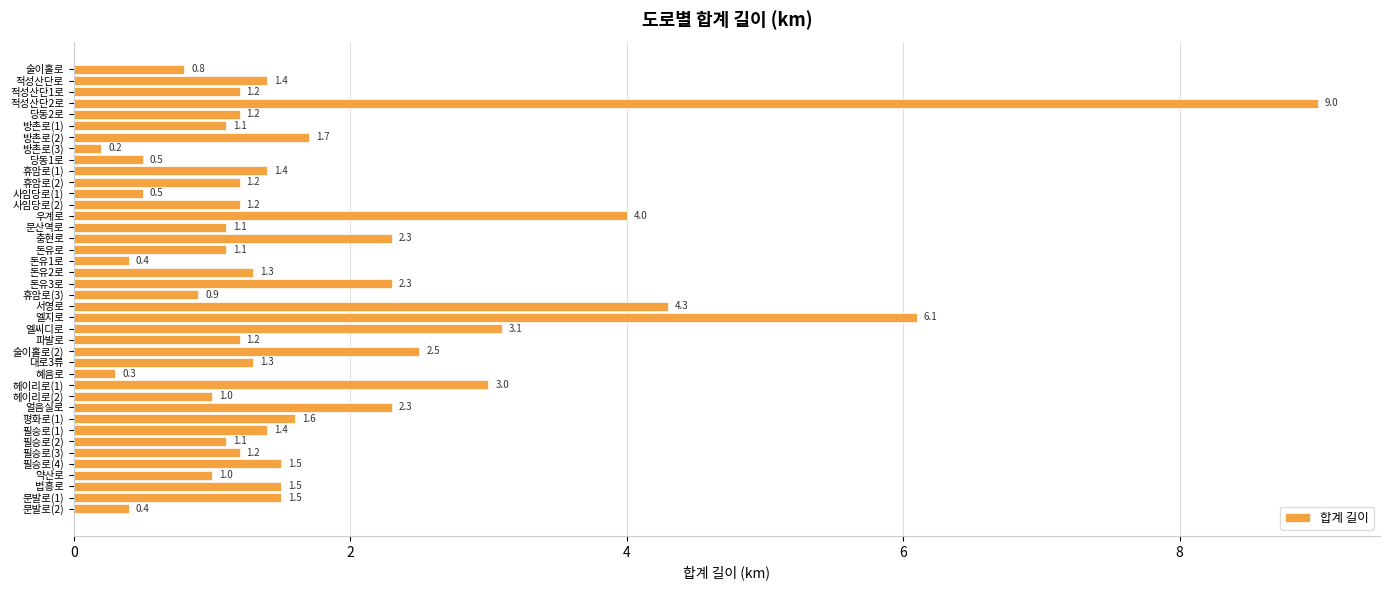

Are the bars horizontal?

Yes